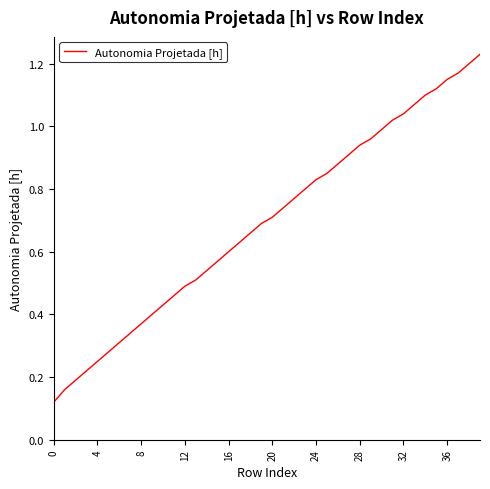

True or false: there are more than 1 points higher than both neighbors.

False